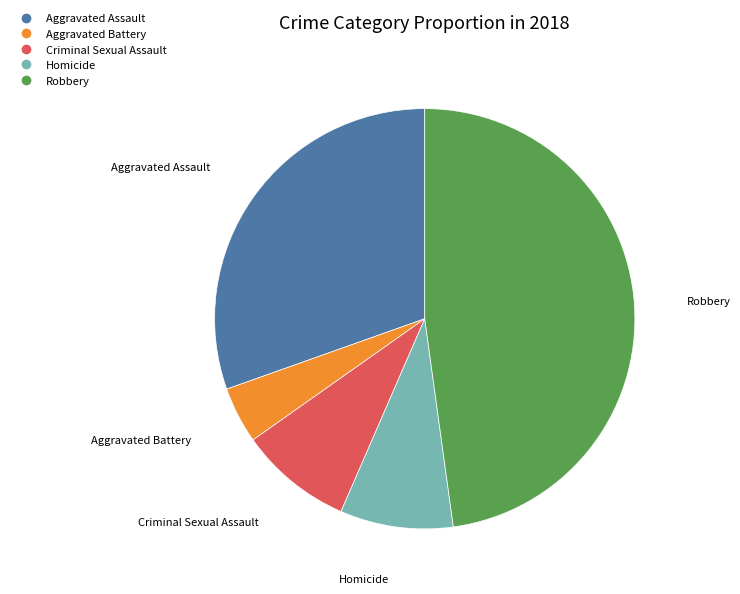

True or false: Homicide accounts for 9% of the total.

True